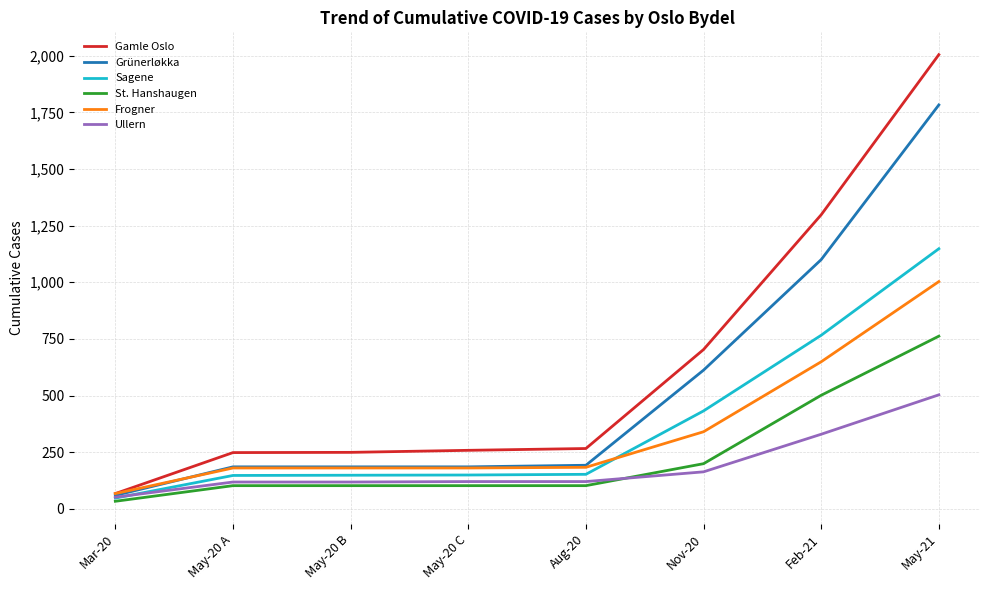

Which category has the highest value in the Grünerløkka series?

May-21